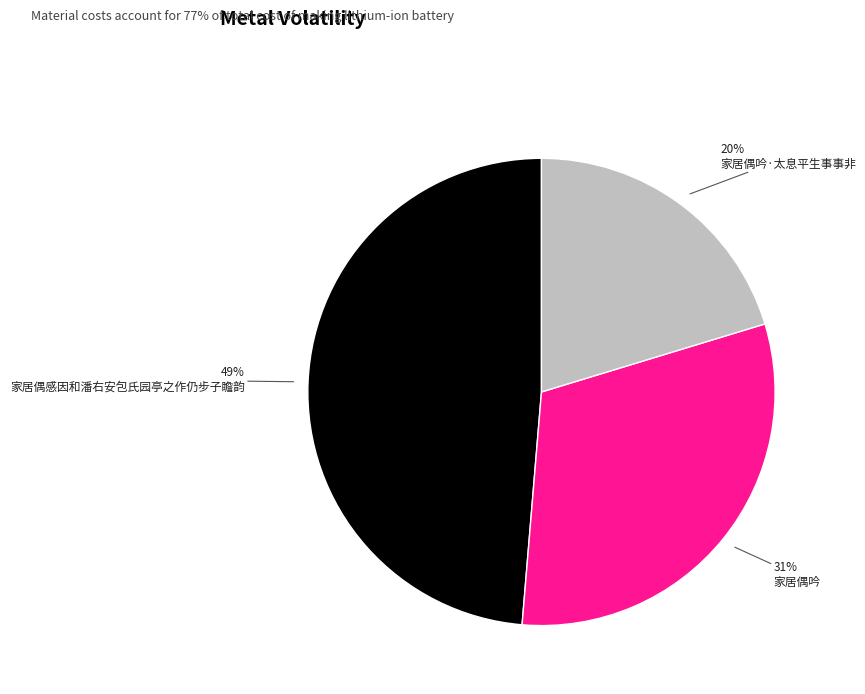

Does any single category account for the majority?

No